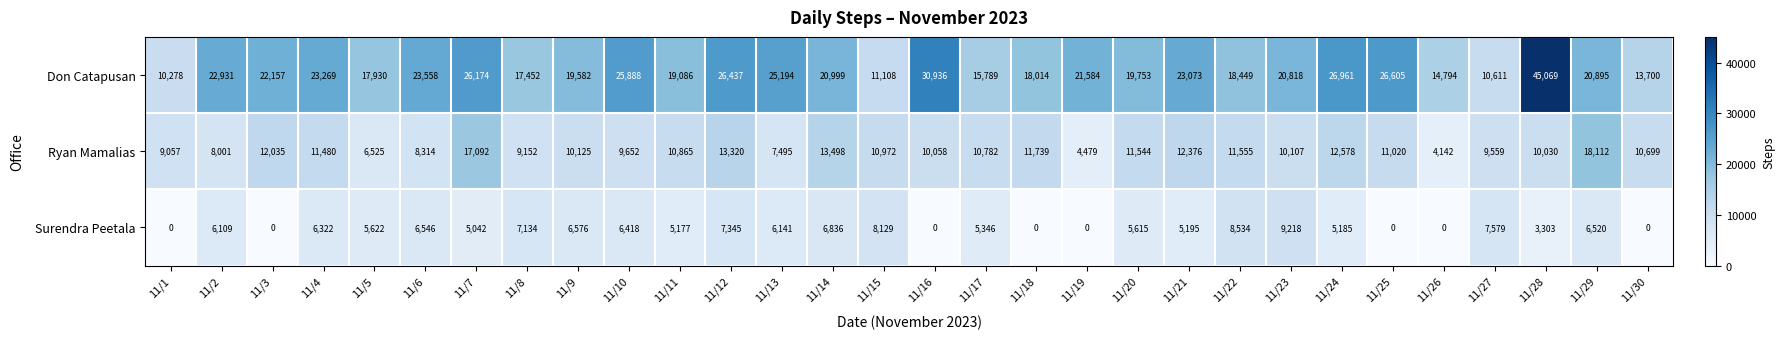

How many series are shown in this chart?

3